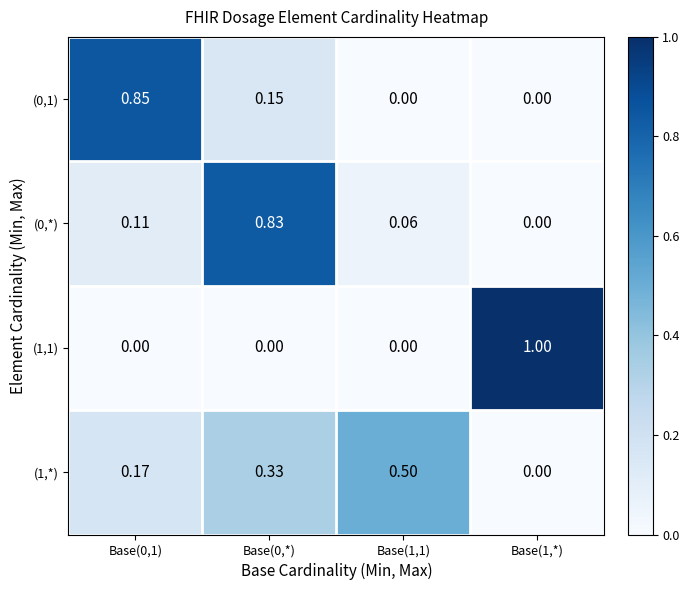

At how many categories does at least one series exceed 0?

4